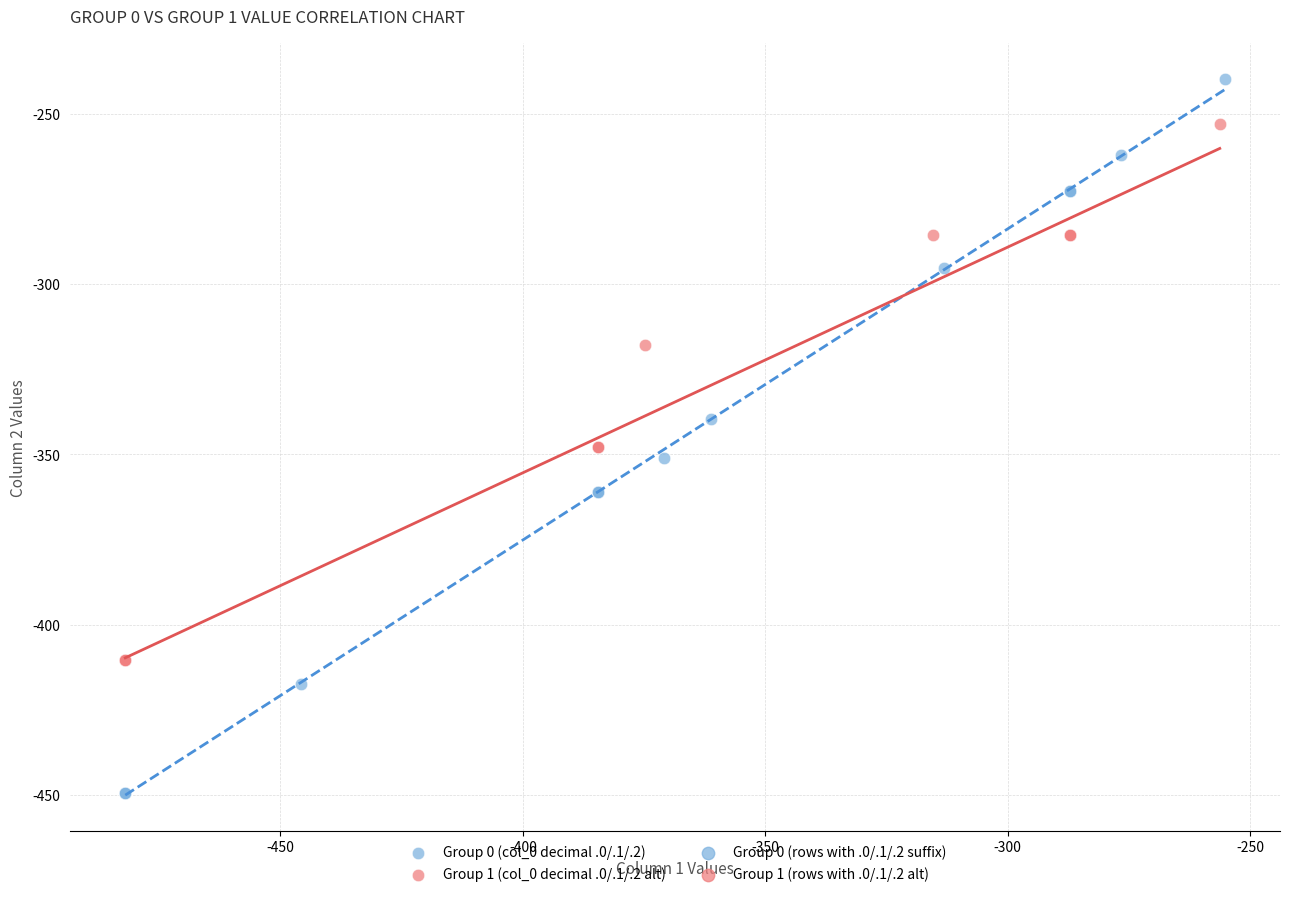

Which series reaches the minimum Y coordinate?

Group 0 (col_0 decimal .0/.1/.2)